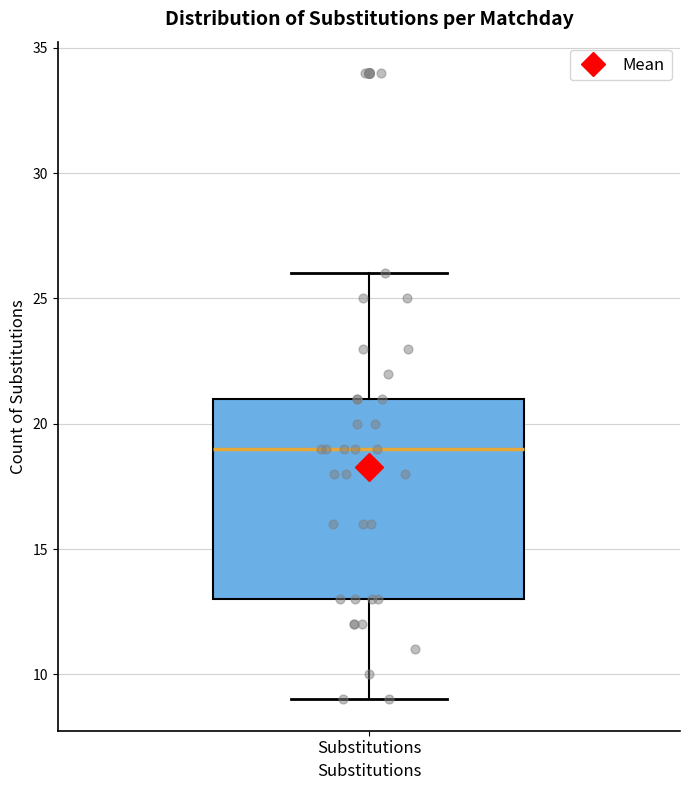

Read this box plot against the y-axis: the position of the median line, the range covered by the box, and the ends of both whiskers. The values are not printed on the chart, so give them approximately, as read against the axis.

median 19, box 13 to 21, whiskers 9 to 26